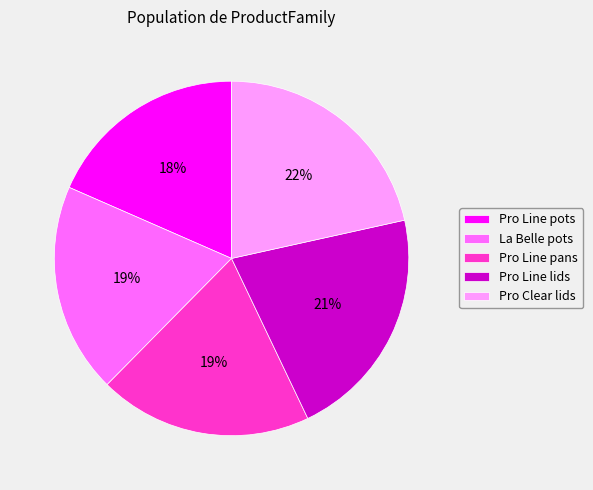

To the nearest percent, what portion does Pro Line lids represent?

21%